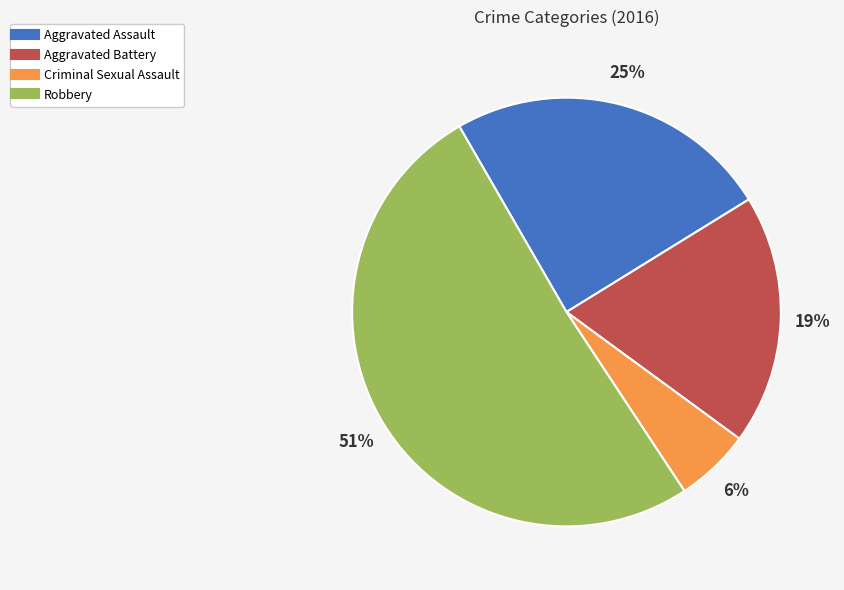

Count the number of slices in the pie.

4